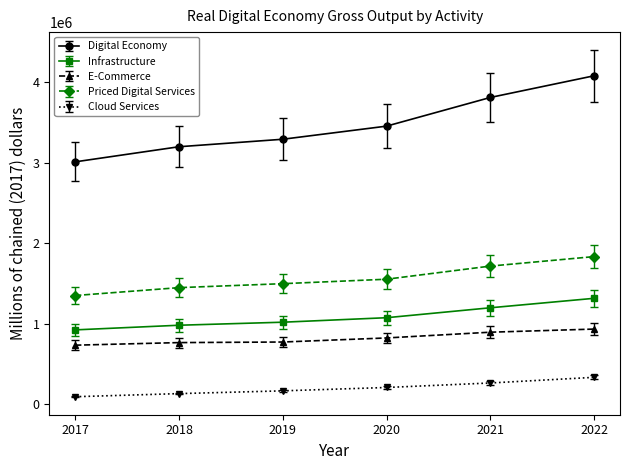

List the series in order of their peak value, highest first.

Digital Economy, Priced Digital Services, Infrastructure, E-Commerce, Cloud Services